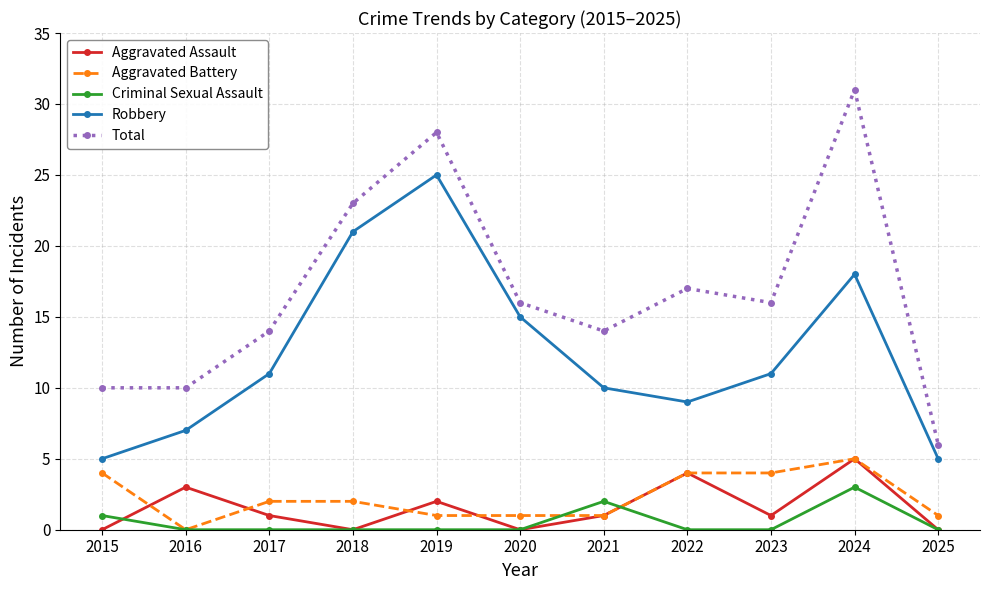

Reading left to right, transcribe all the data shown in this chart.

Aggravated Assault: 0	3	1	0	2	0	1	4	1	5	0
Aggravated Battery: 4	0	2	2	1	1	1	4	4	5	1
Criminal Sexual Assault: 1	0	0	0	0	0	2	0	0	3	0
Robbery: 5	7	11	21	25	15	10	9	11	18	5
Total: 10	10	14	23	28	16	14	17	16	31	6